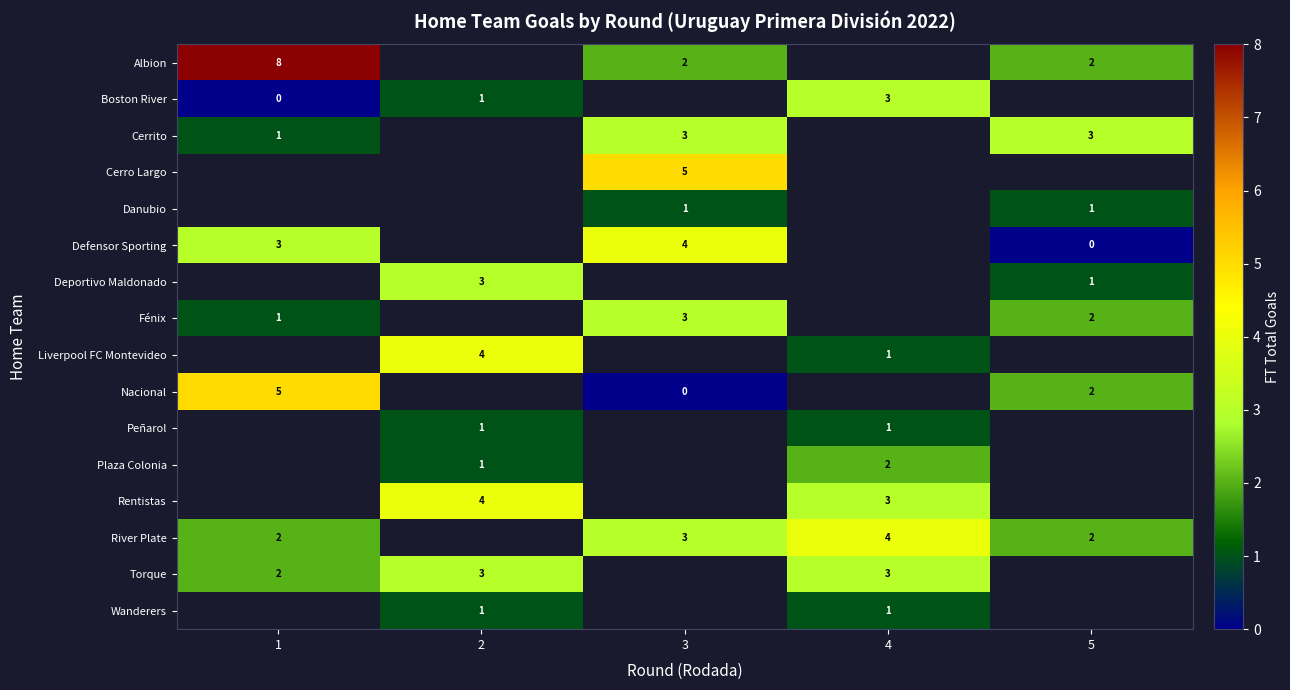

Is it true that Nacional equals 5 at 1?

True